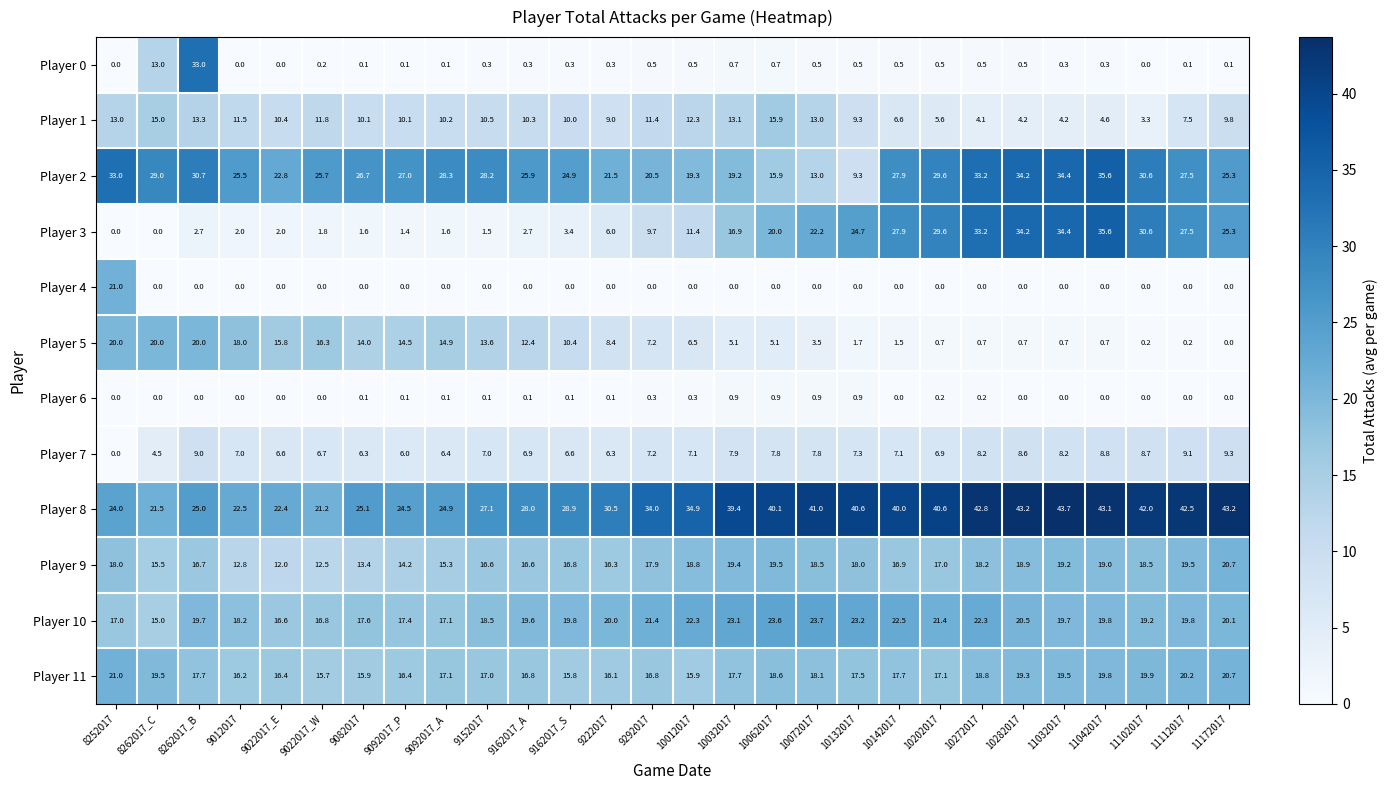

Rank the series at 9152017 from lowest to highest value.

Player 4, Player 6, Player 0, Player 3, Player 7, Player 1, Player 5, Player 9, Player 11, Player 10, Player 8, Player 2